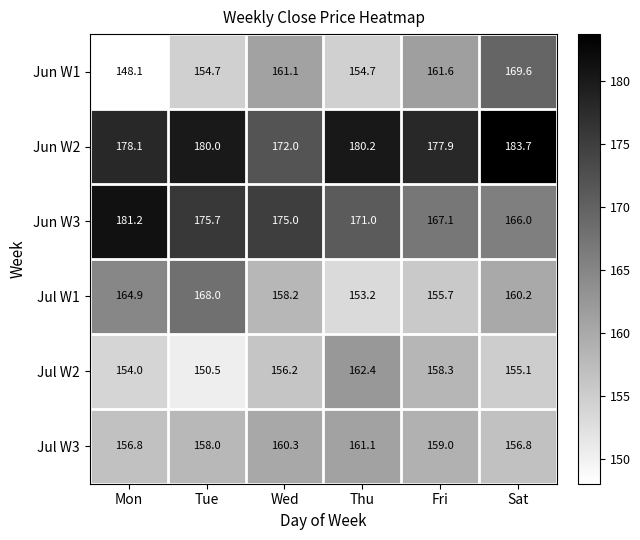

At how many categories does at least one series exceed 171?

6